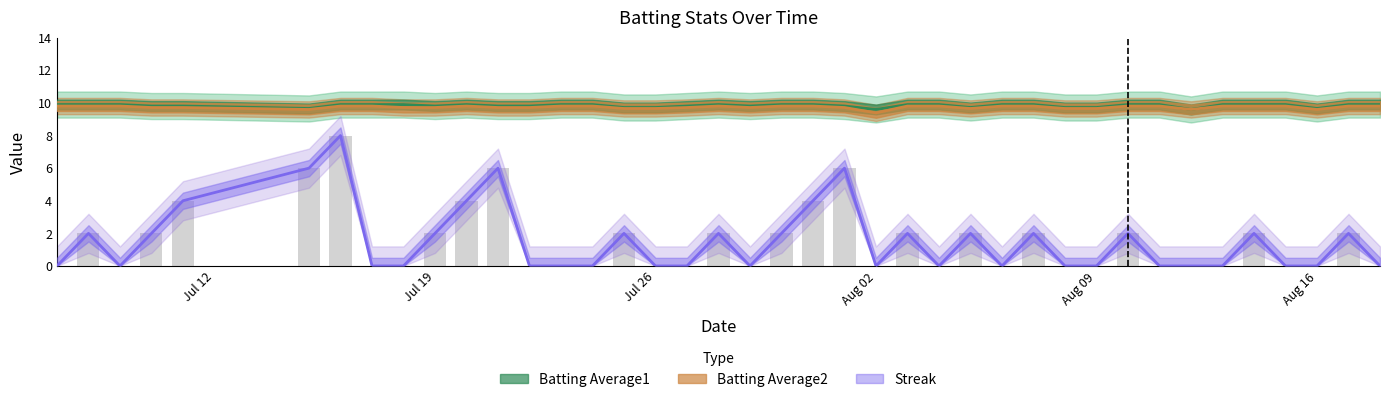

At which category does the chart reach its peak across all series?

2010-07-07